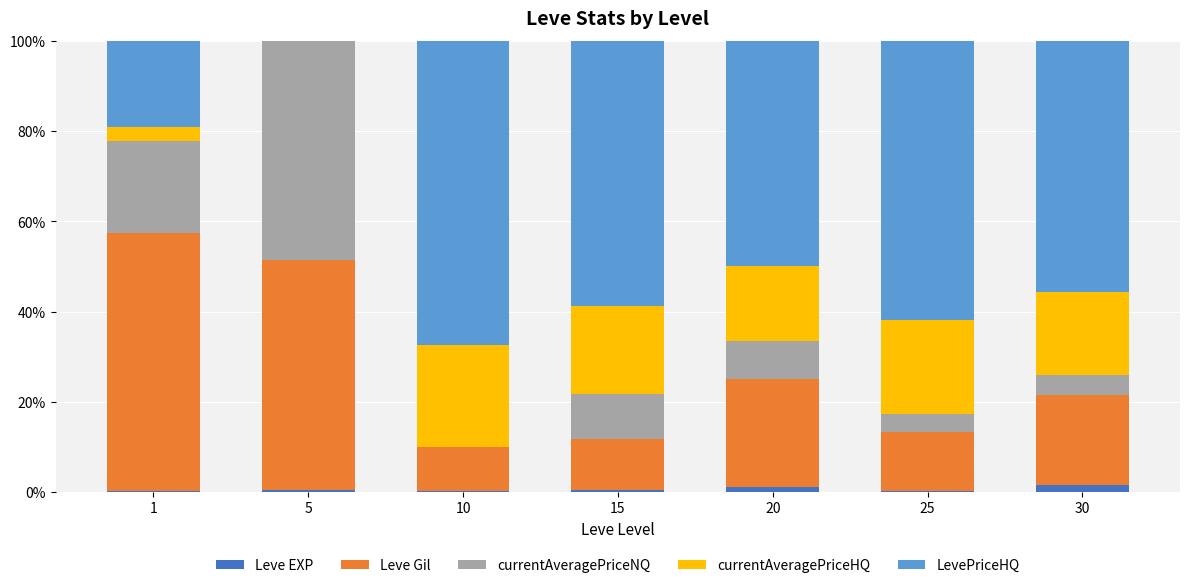

Count the number of data series in this chart.

5